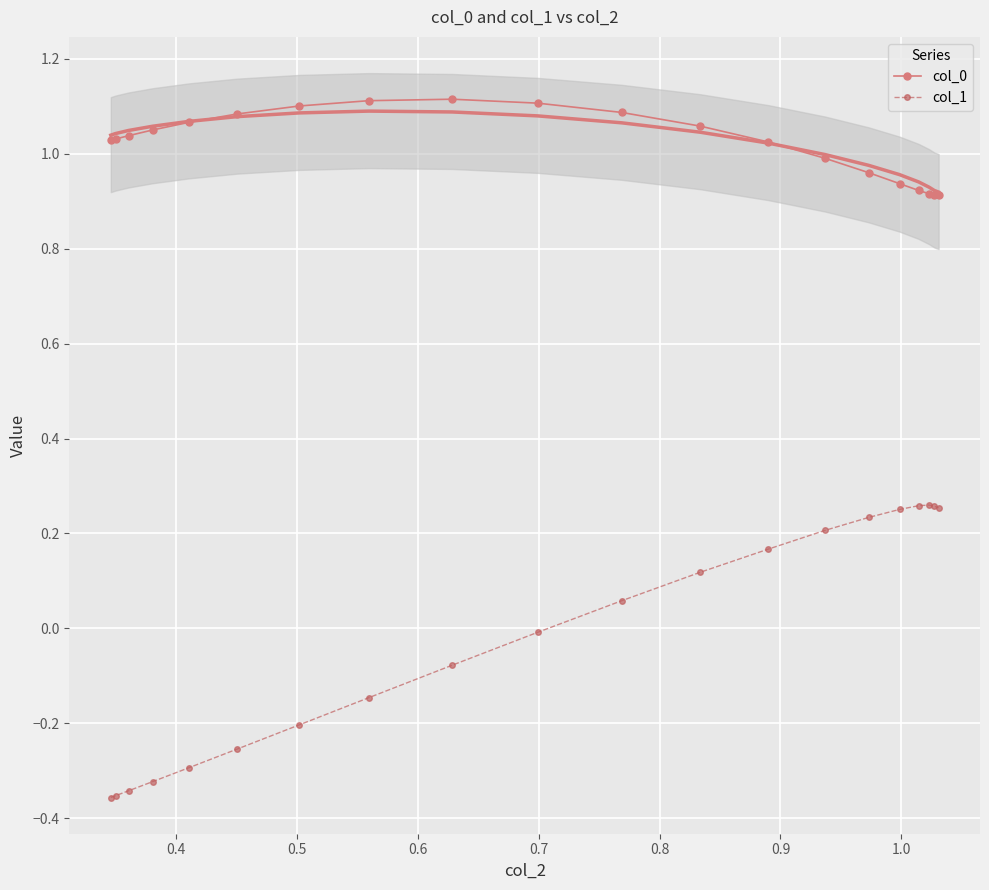

True or false: col_0 and col_1 intersect in this chart.

False